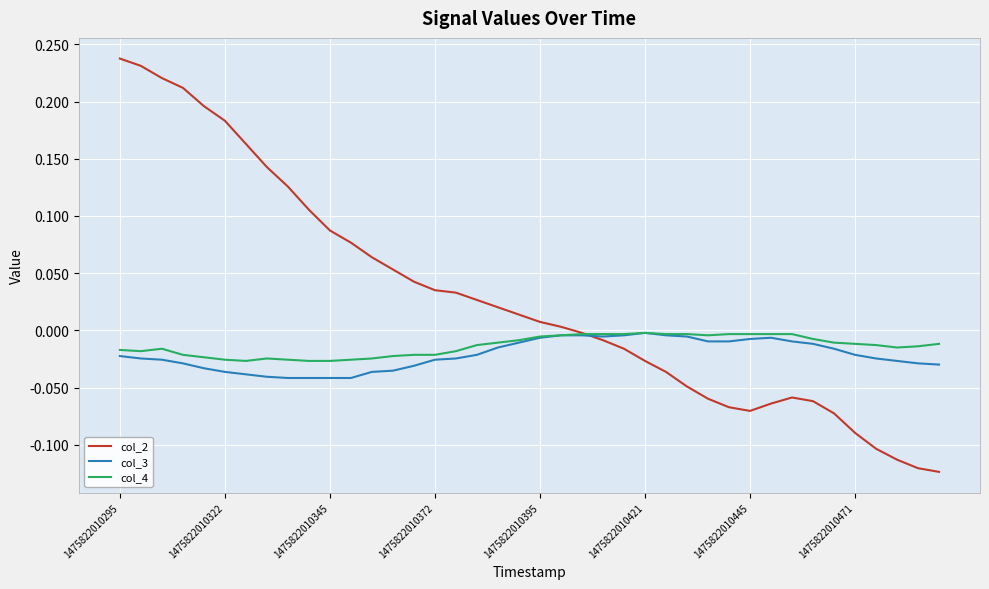

Which series has the largest total across all categories?

col_2